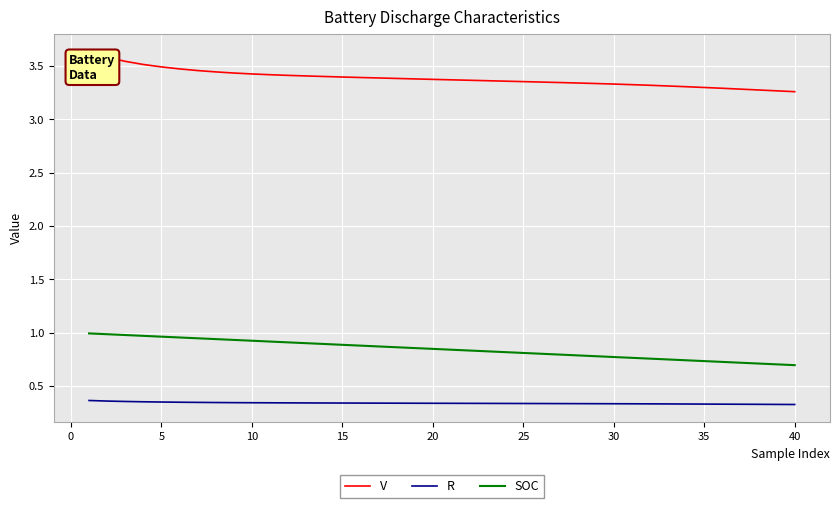

List the series in order of their overall mean, highest first.

V, SOC, R